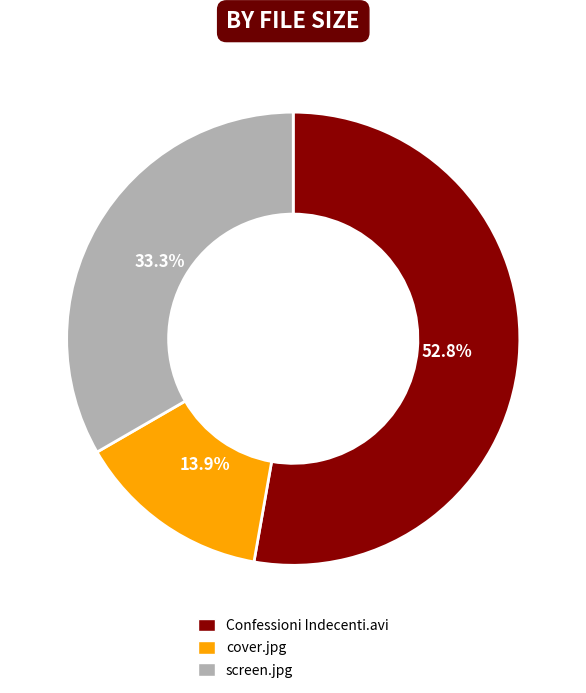

What percentage is NOT represented by screen.jpg?

66.7%